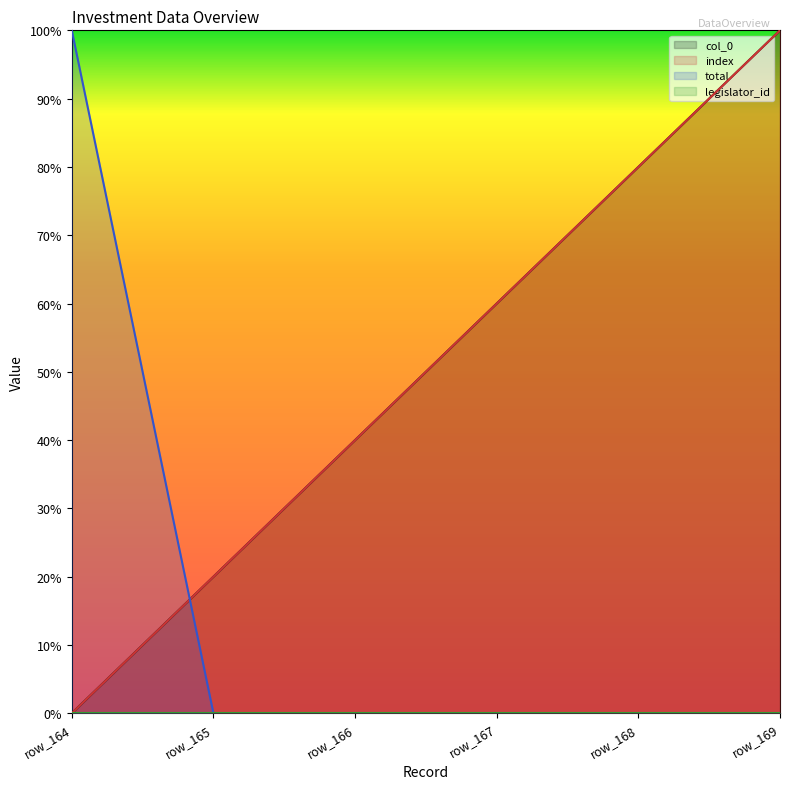

How many lines are shown in the chart?

3